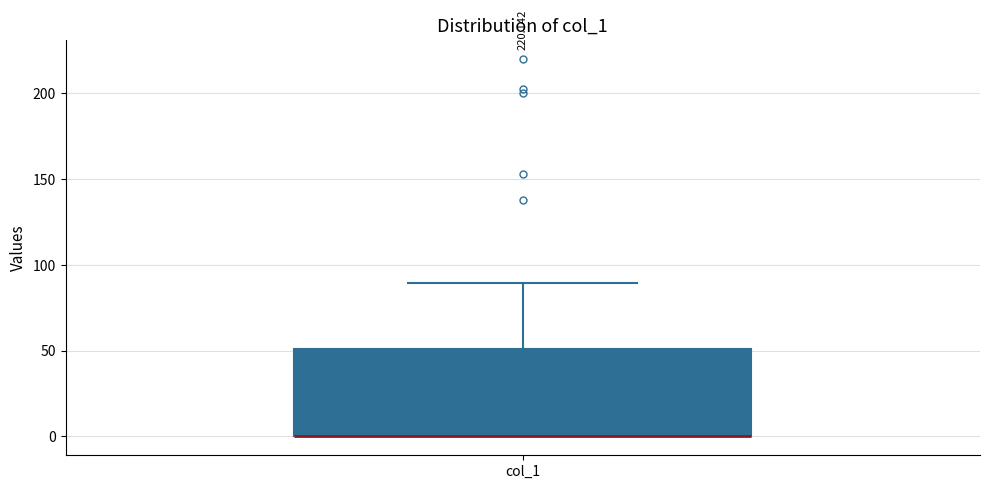

Read this box plot against the y-axis: the position of the median line, the range covered by the box, and the ends of both whiskers. The values are not printed on the chart, so give them approximately, as read against the axis.

median 0 (drawn on the box's lower edge), box 0 to 50, whiskers 0 to 90